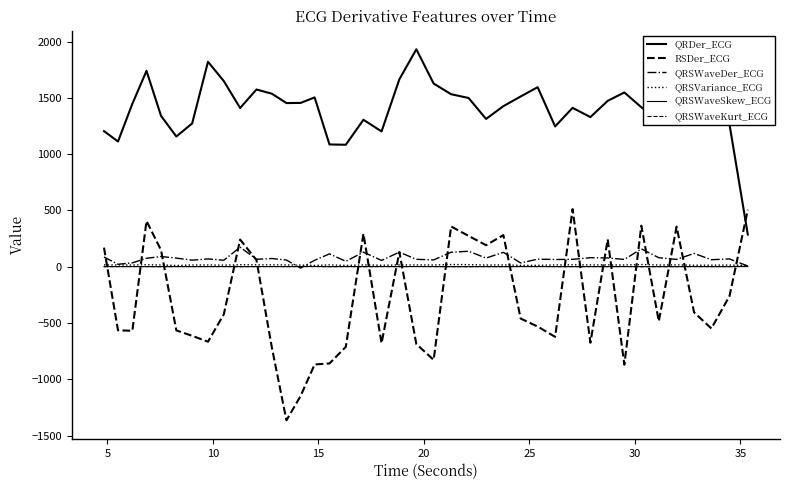

What is the value of the RSDer_ECG point at the 20th from the left?

130.5